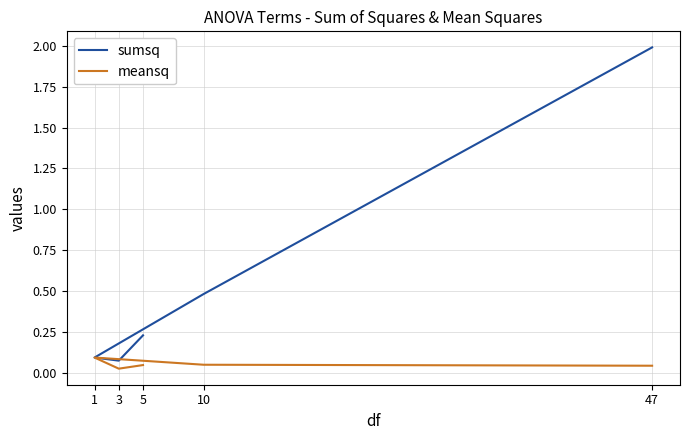

At which category is the sum across all series the highest?

47